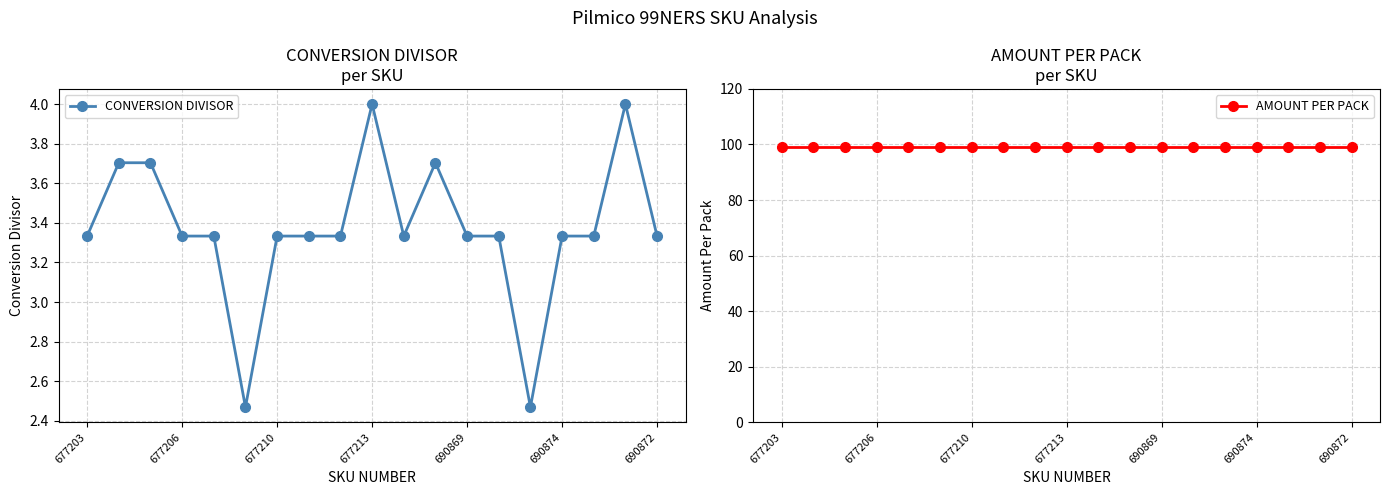

What is the maximum value for CONVERSION DIVISOR?

4.0